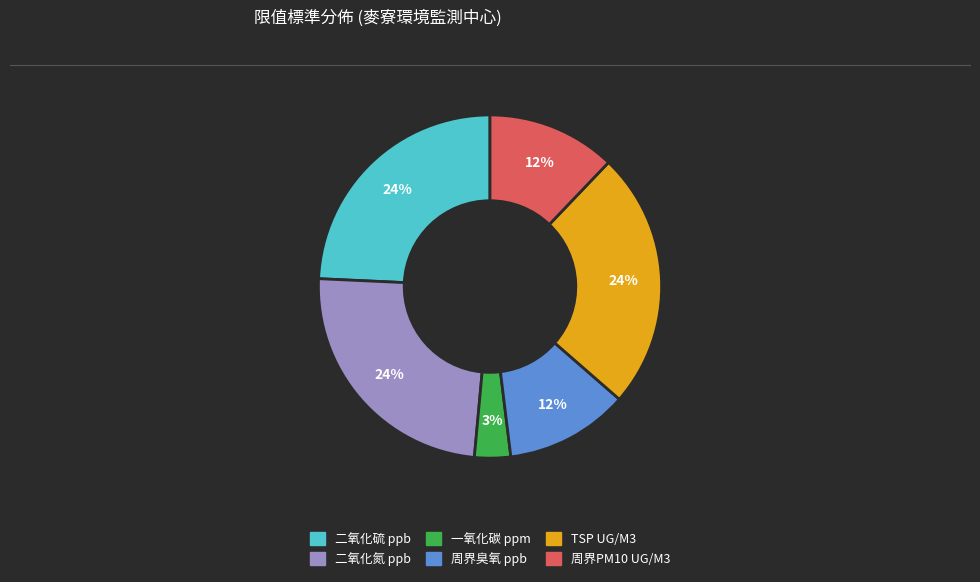

The 二氧化氮 ppb slice represents 38% of the pie. True or false?

False